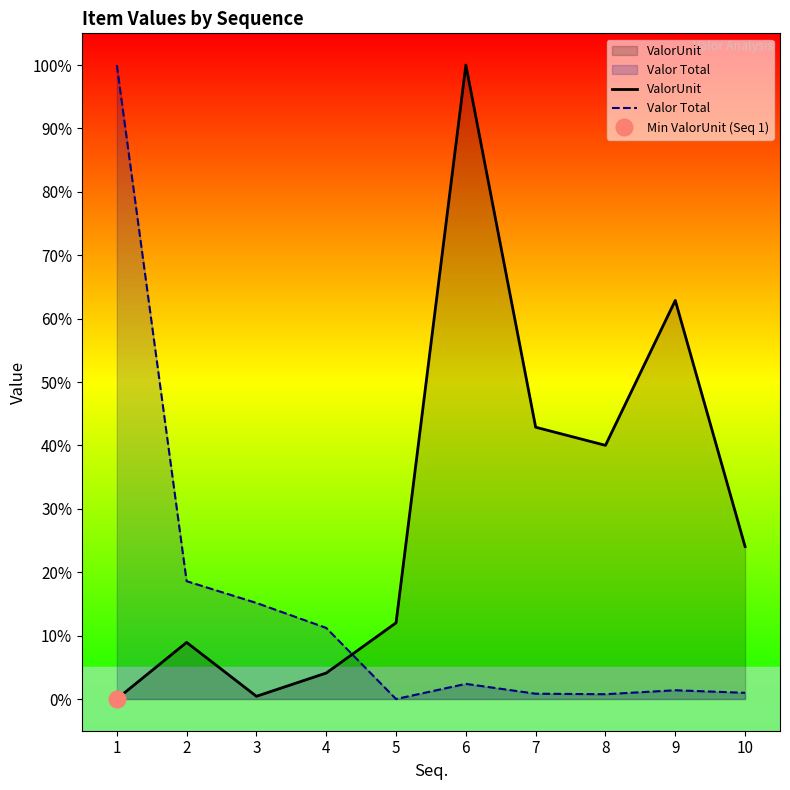

What is the average value of the Valor Total series?

15.1